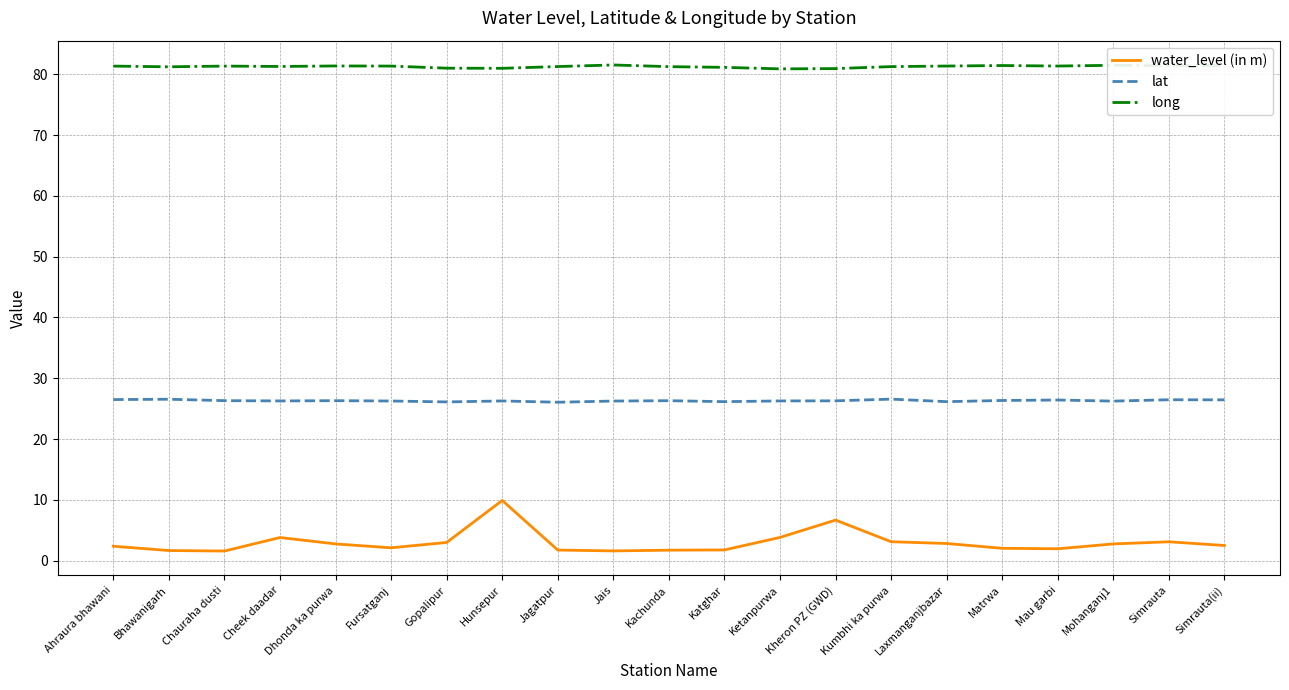

What position from the left is Matrwa?

17